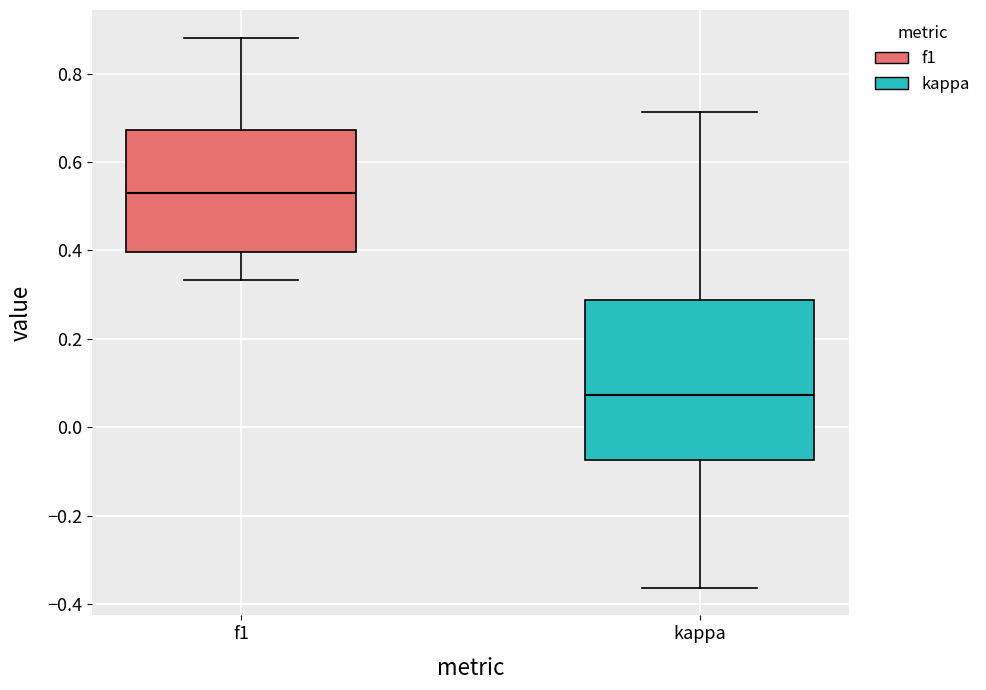

Comparing the boxes themselves (not the whiskers), which one is the tallest?

kappa